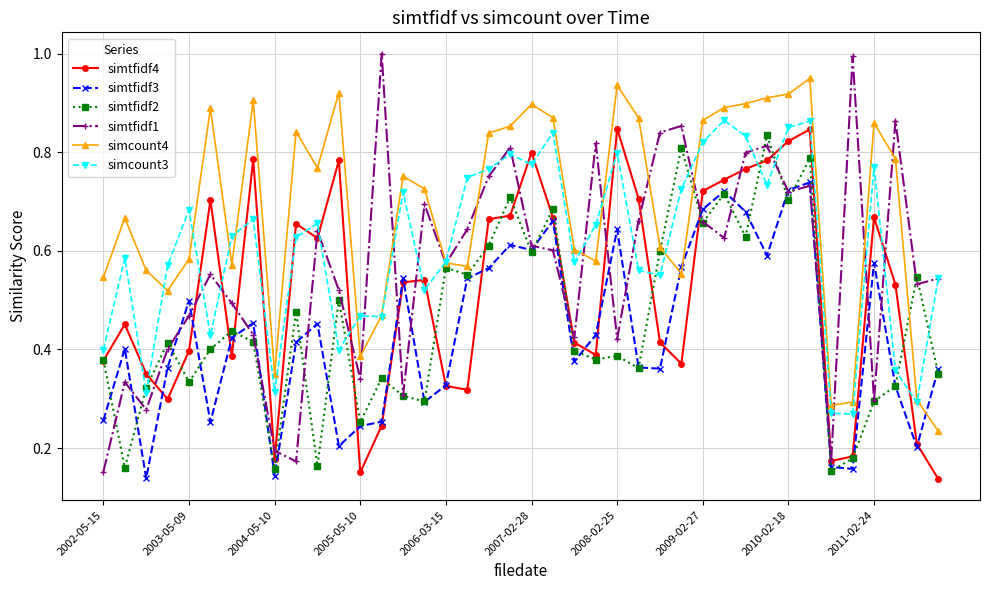

After their last crossing, which series has the higher values: simtfidf4 or simtfidf3?

simtfidf3